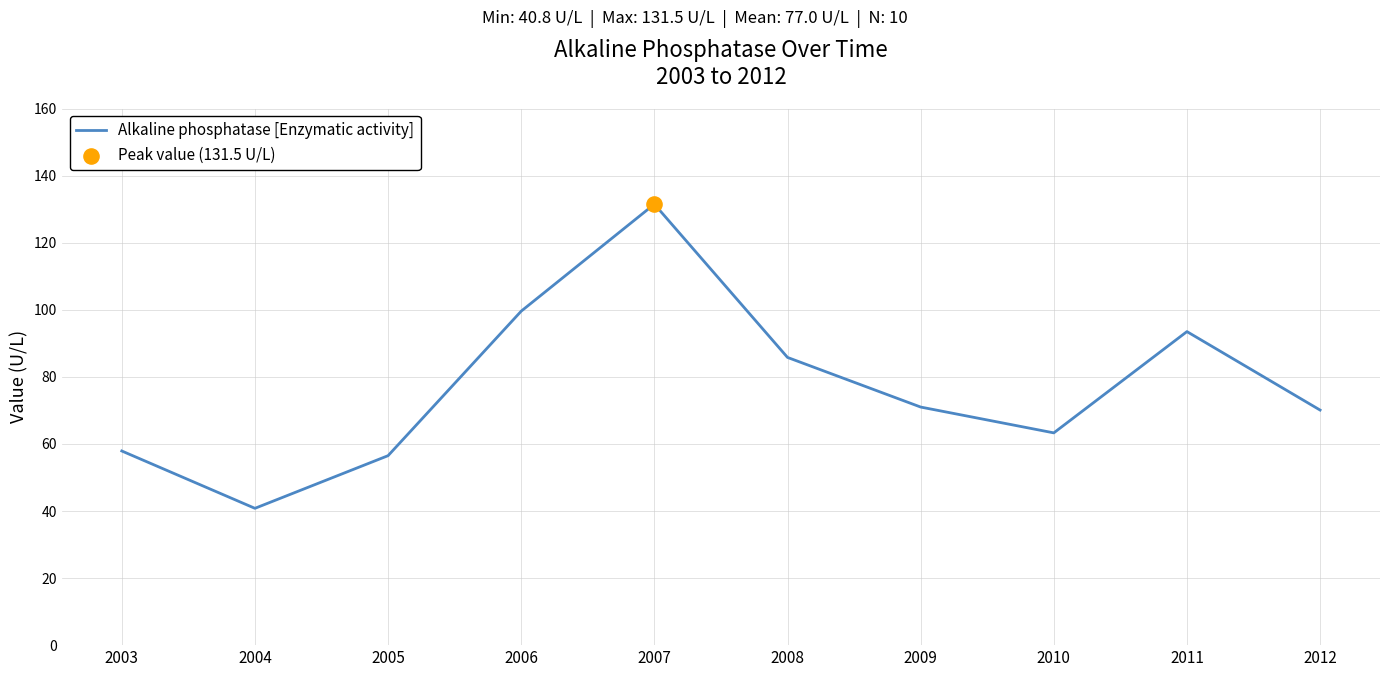

Which has a higher value, 2007 or 2011?

2007